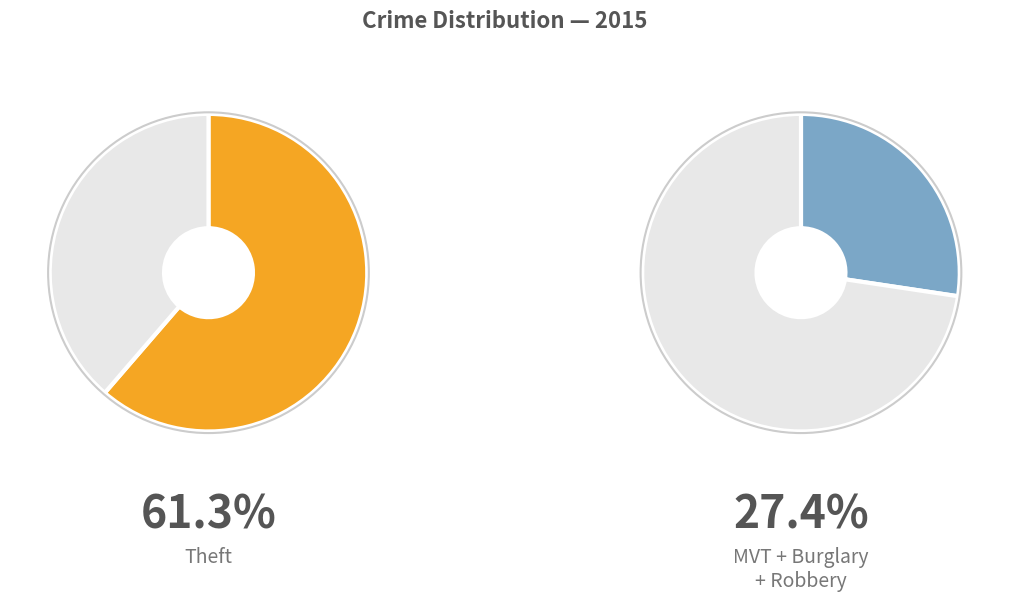

Which slice represents more than half of the pie?

Theft